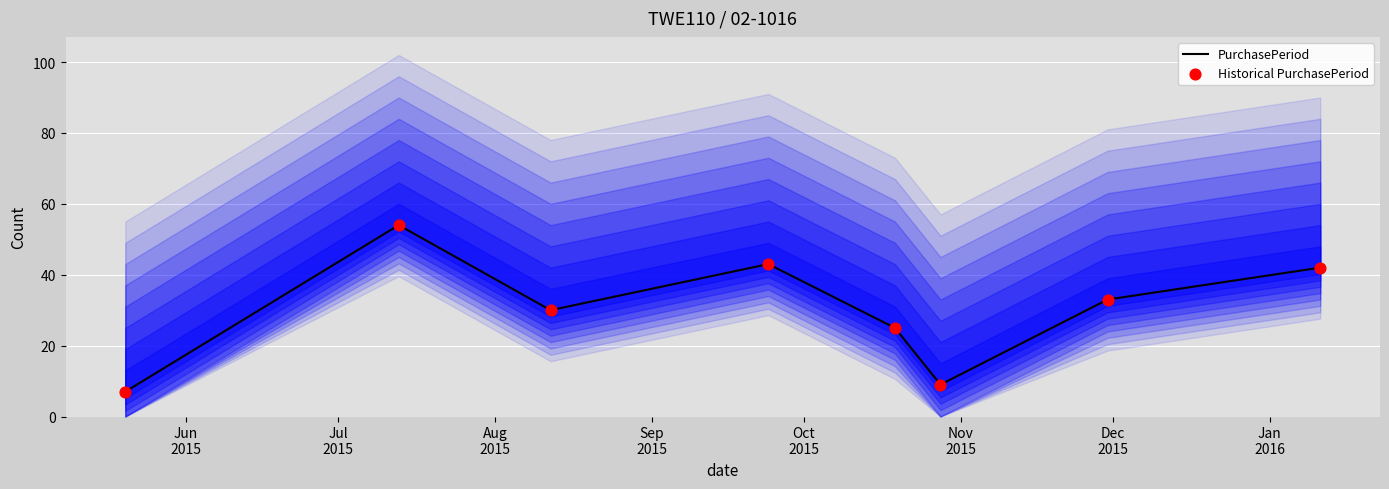

At how many categories does at least one series exceed 18?

6